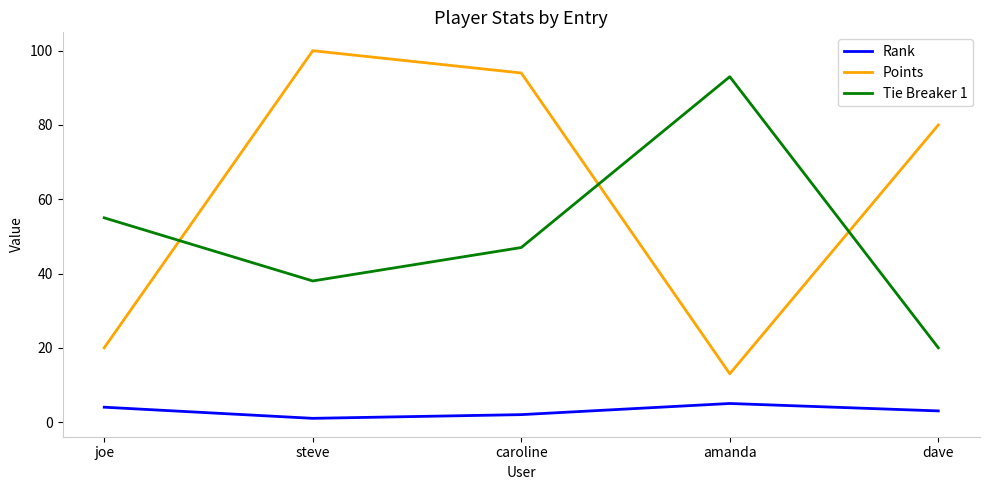

Where is Points nearest to the value 56?

dave